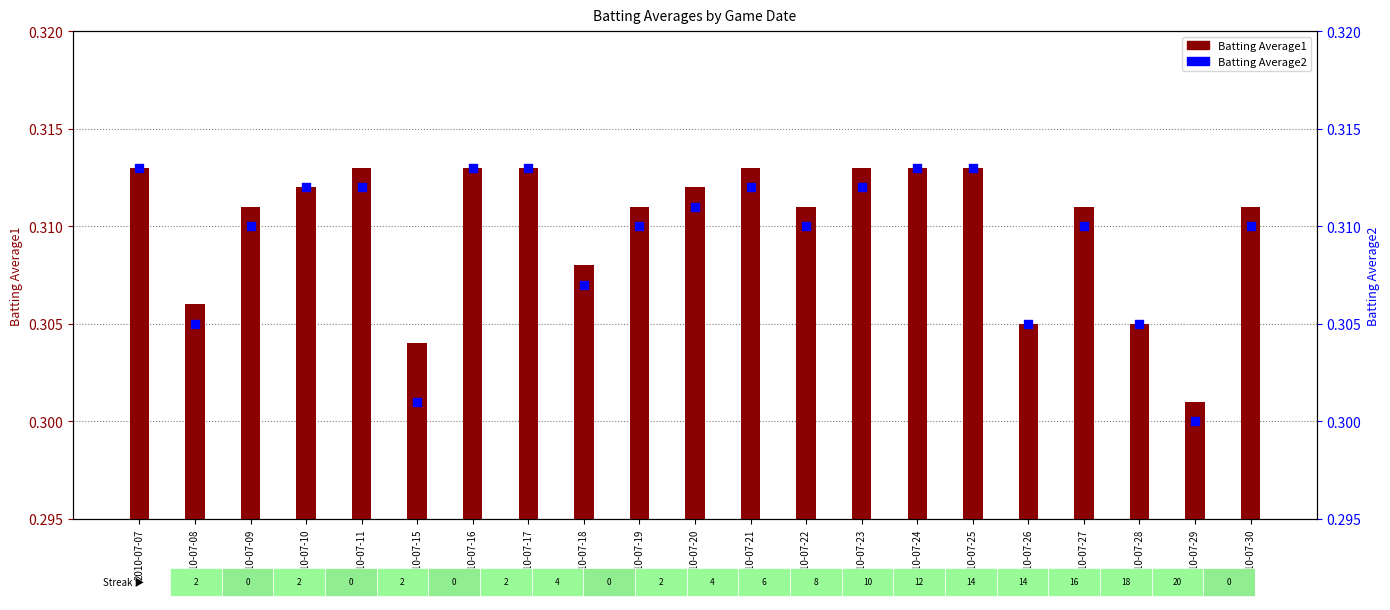

Which series has the largest total across all categories?

Batting Average1